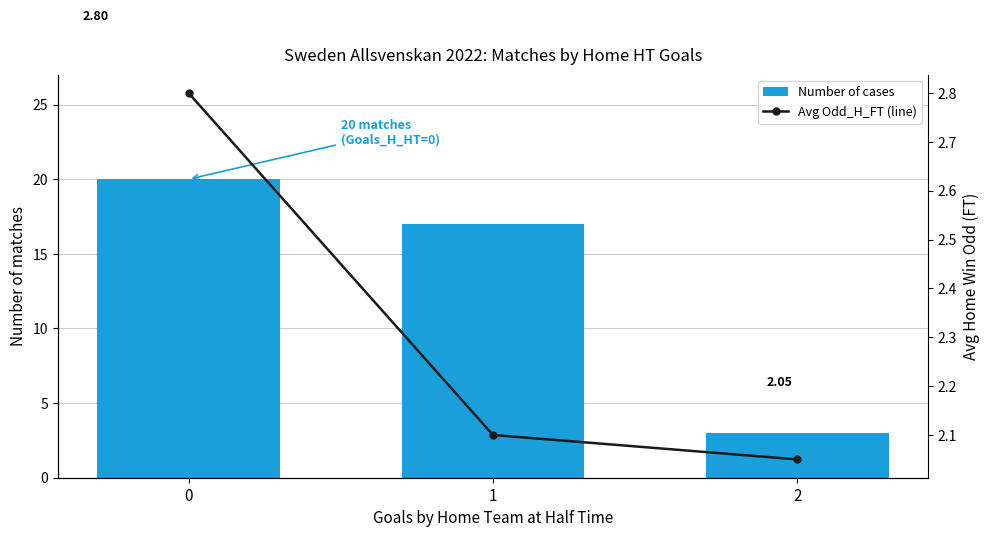

Reading right to left, list all the values displayed in this chart.

Number of cases: 2=3.0	1=17.0	0=20.0
Avg Odd_H_FT (line): 2=2.0	1=2.1	0=2.8